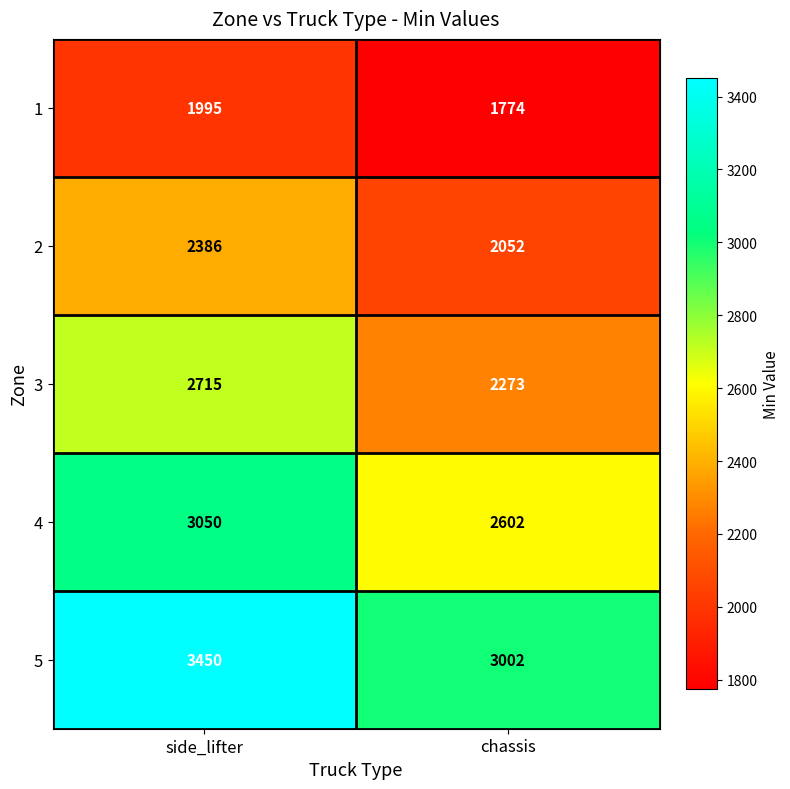

What is the difference between the 1 values at chassis and side_lifter?

221